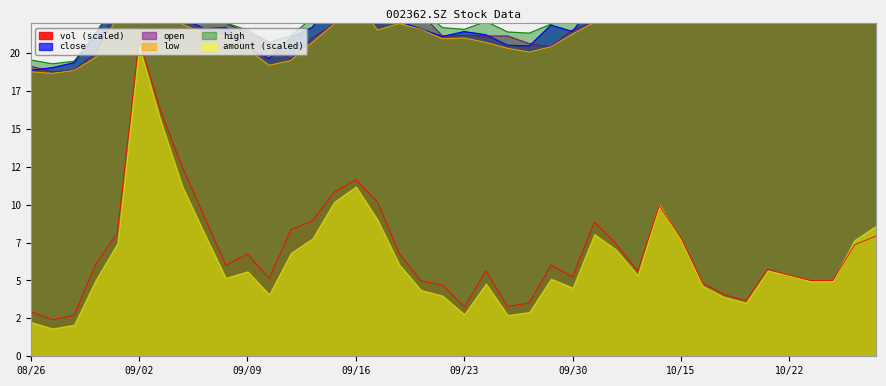

True or false: high and vol cross at least once.

False